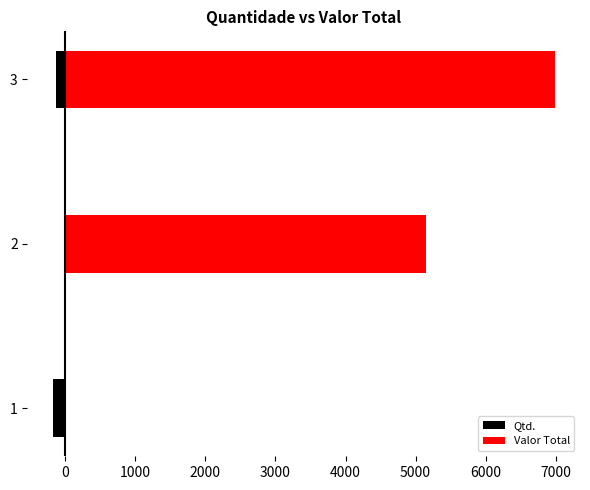

How many distinct data groups are displayed?

2